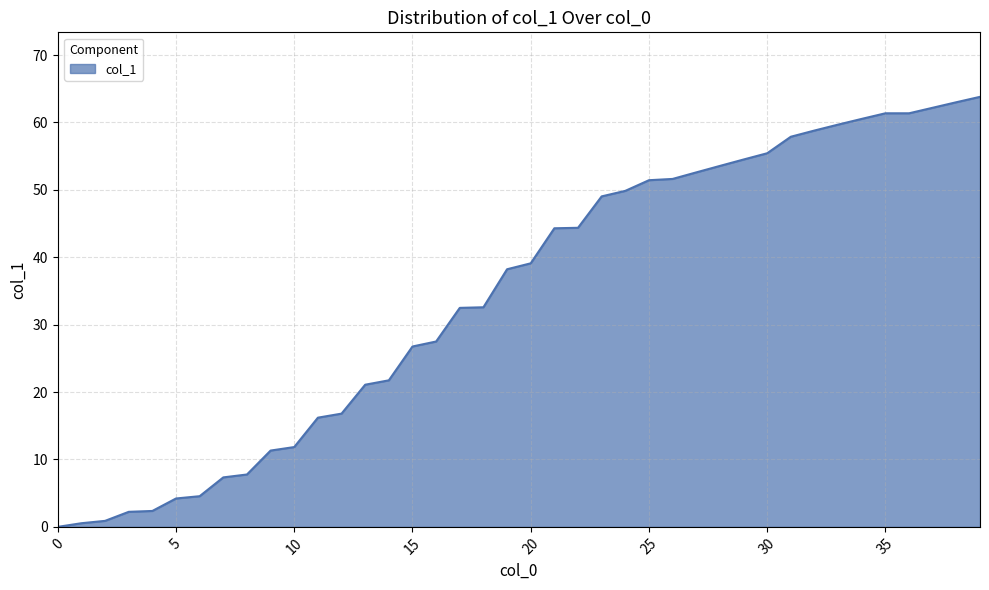

What is the maximum value shown in the chart?

63.8